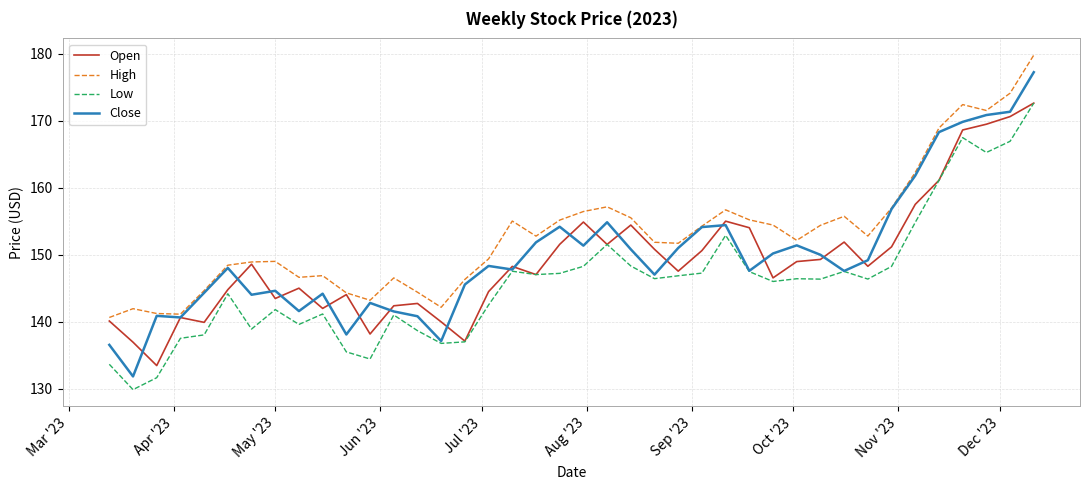

Which series has the largest range (max minus min)?

Close